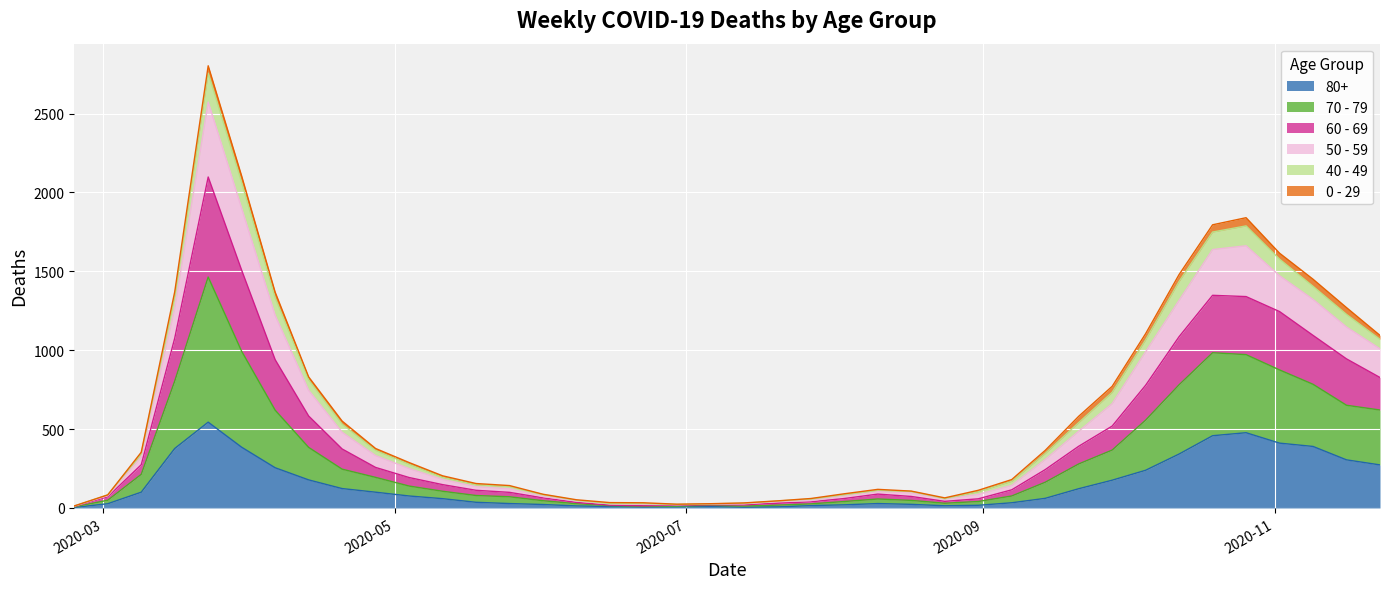

What are all the series names shown in the legend?

80+, 70 - 79, 60 - 69, 50 - 59, 40 - 49, 0 - 29